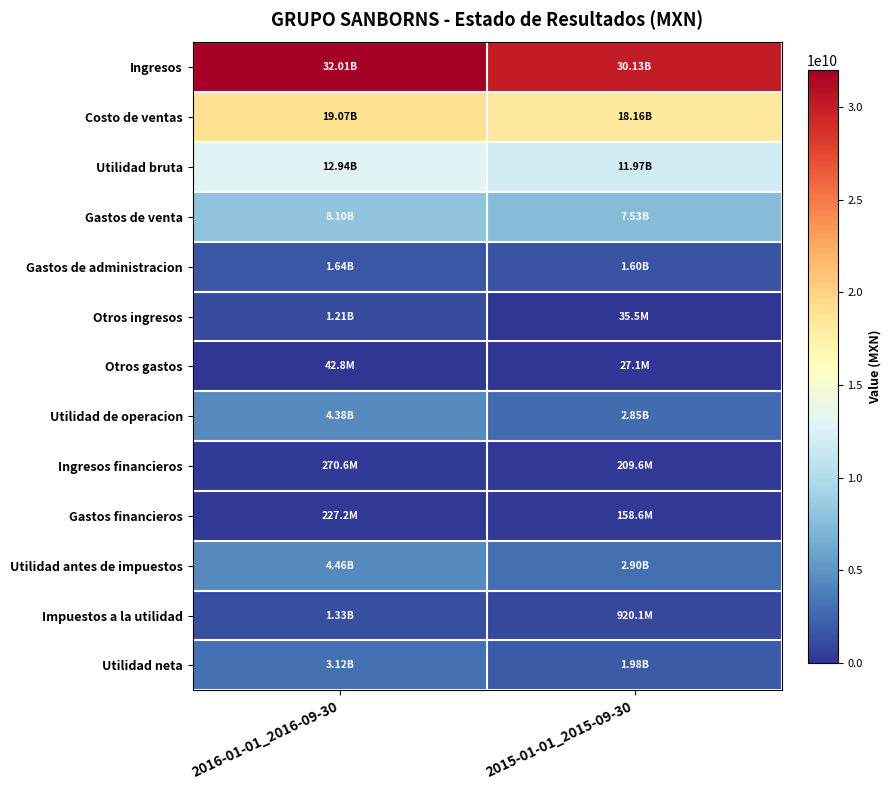

Count the number of data series in this chart.

13